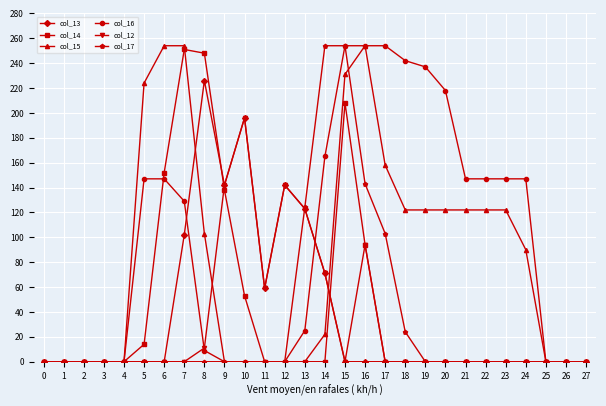

What is the value of the col_14 point at the 8th from the left?

251